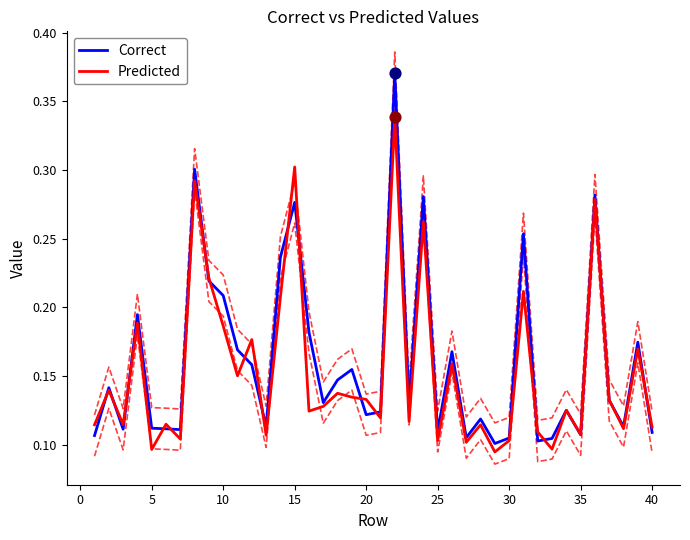

Which series contains the highest Y value?

Correct